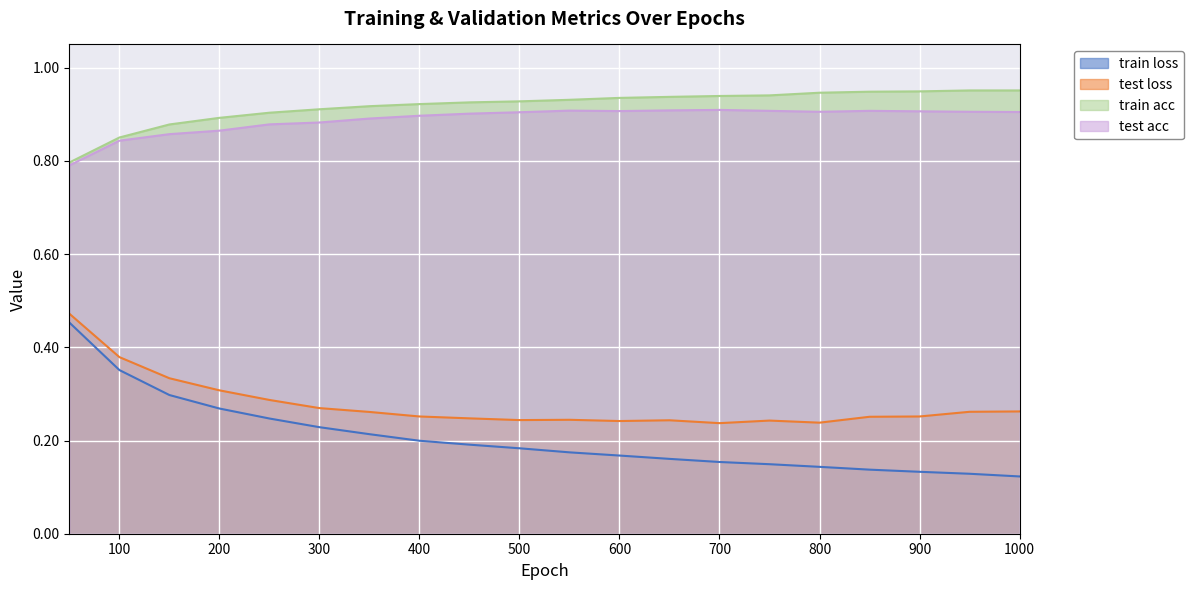

Is it true that test loss equals 0.1 at 950?

False